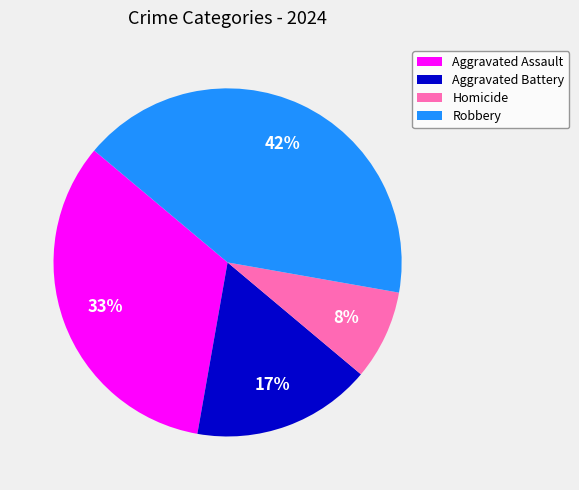

Combined, do Aggravated Assault and Homicide account for over 50%?

No